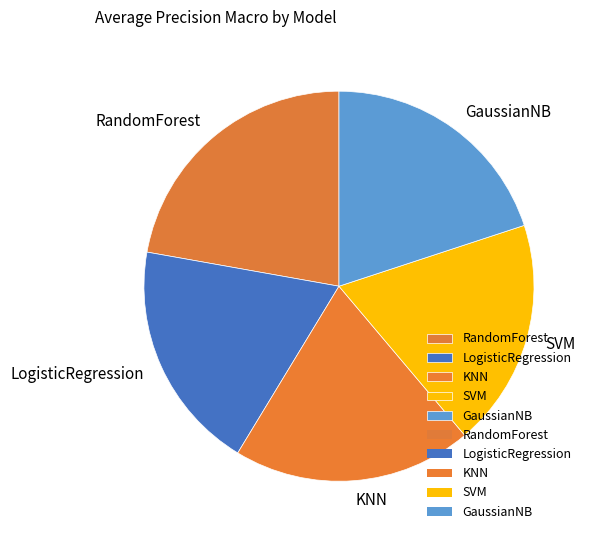

What is the largest slice in the pie chart?

RandomForest